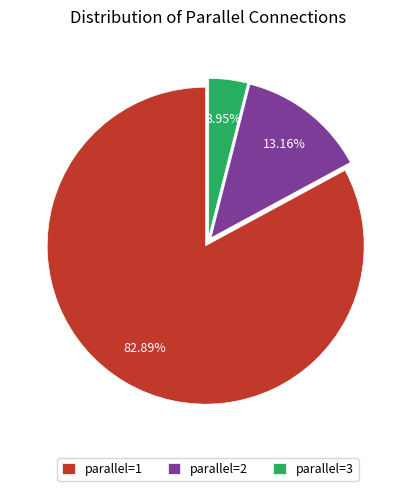

Between parallel=3 and parallel=2, which is larger?

parallel=2